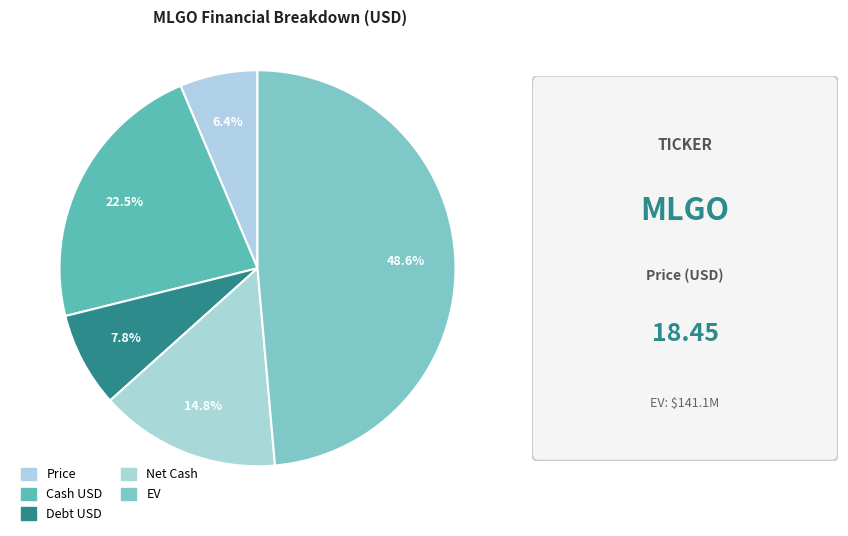

What is the smallest slice in the pie chart?

Price